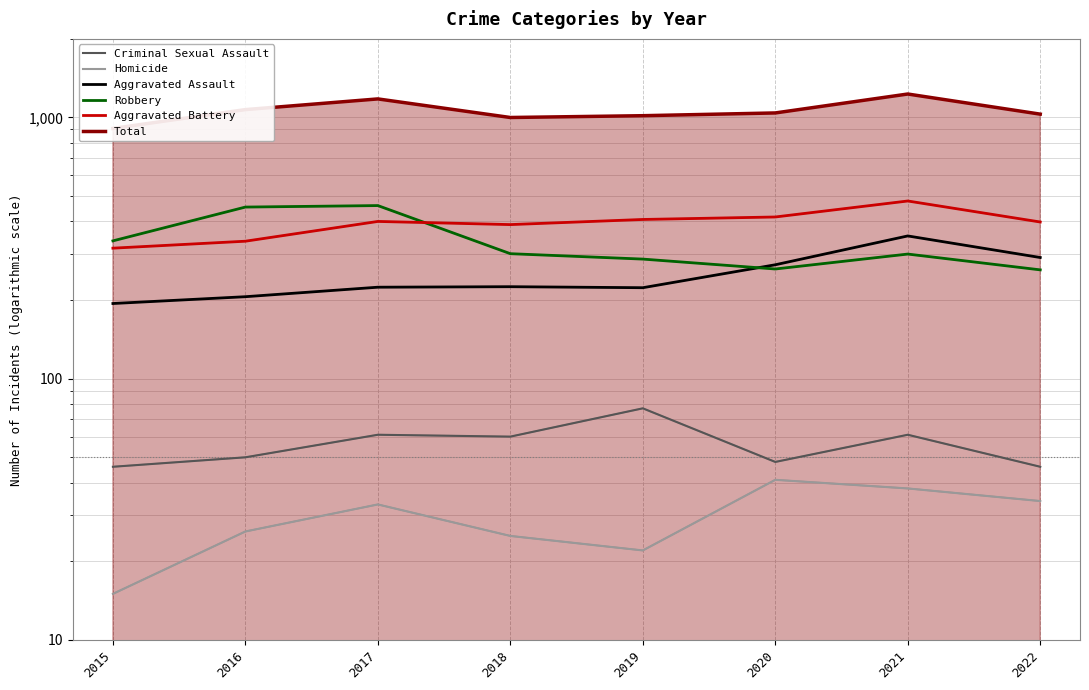

At 2017, list the series in order from largest to smallest.

Total, Robbery, Aggravated Battery, Aggravated Assault, Criminal Sexual Assault, Homicide